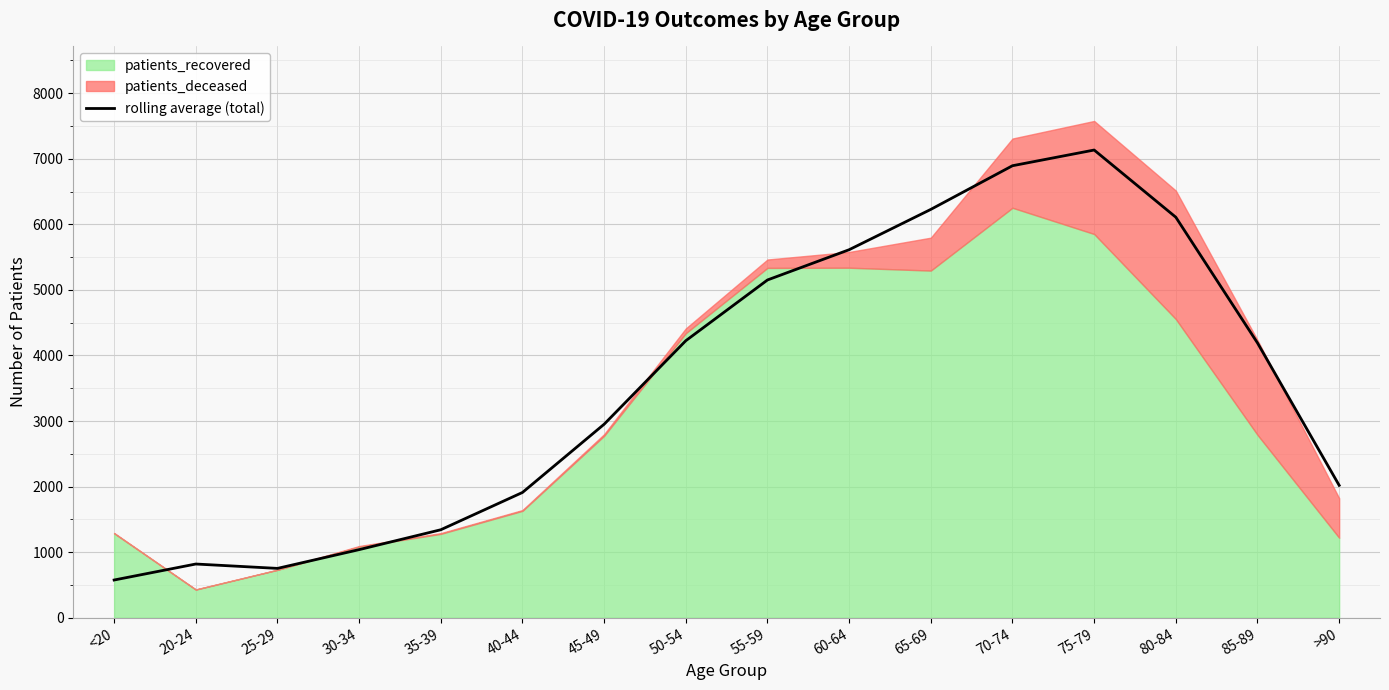

How many lines are shown in the chart?

1